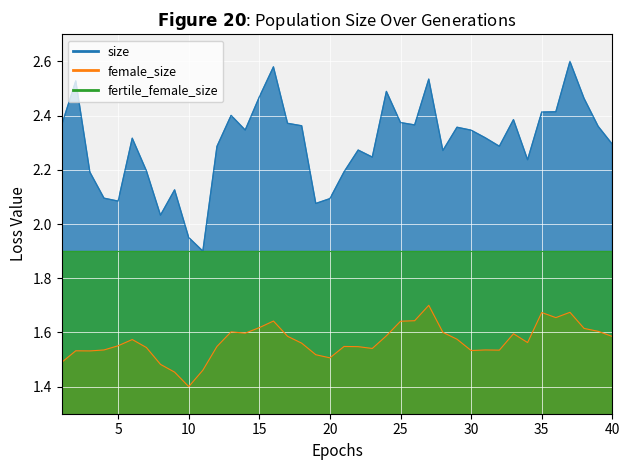

What is the difference between the maximum and second lowest values in the female_size series?

0.2